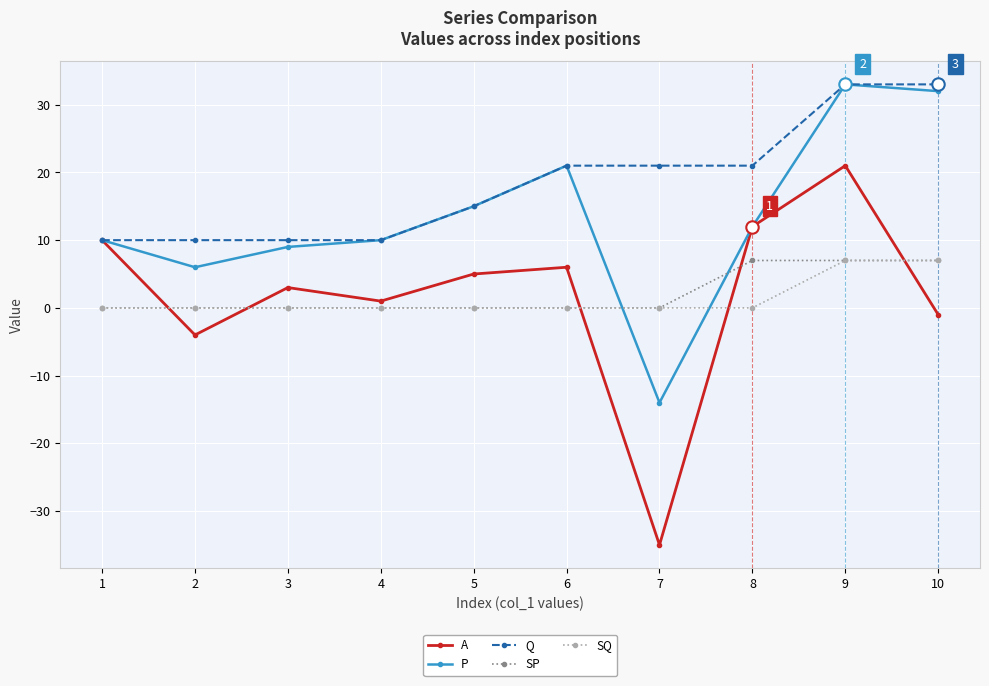

Is the value of P at 10 greater than the value of A at 9?

Yes